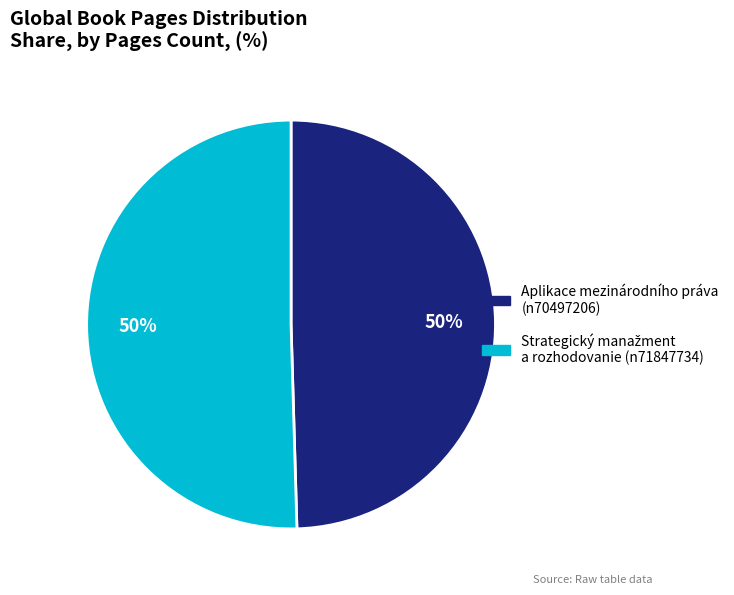

To the nearest percent, what percentage of the pie is Aplikace mezinárodního práva (n70497206)?

50%